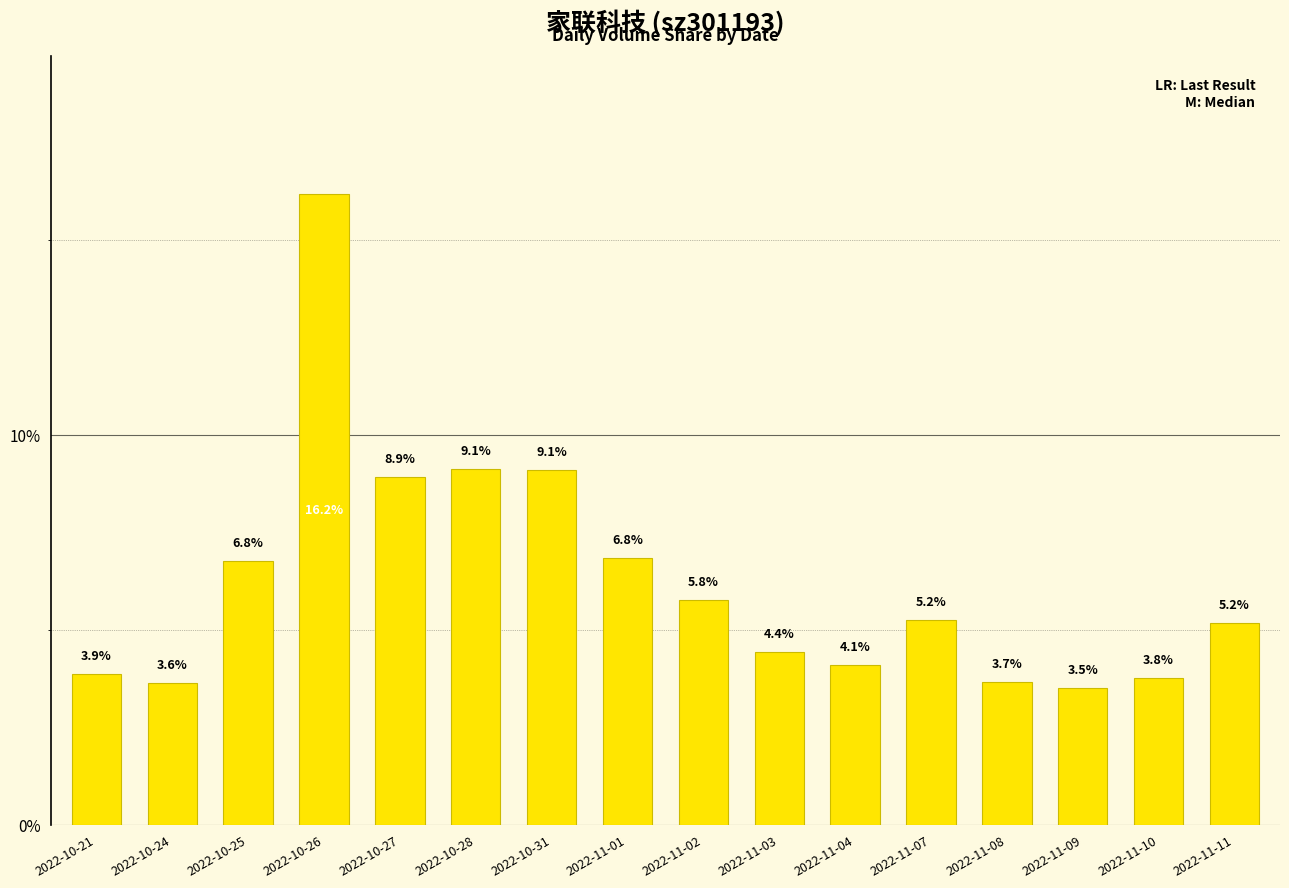

Does the chart contain stacked bars?

No